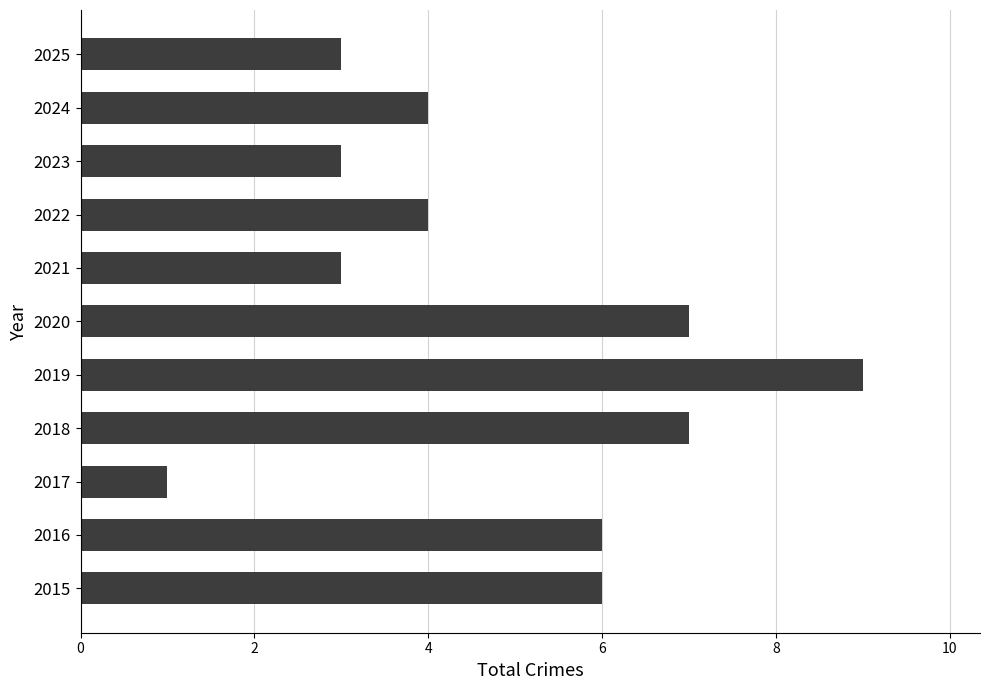

Reading top to bottom, what are all the values shown in this chart?

2025=3	2024=4	2023=3	2022=4	2021=3	2020=7	2019=9	2018=7	2017=1	2016=6	2015=6